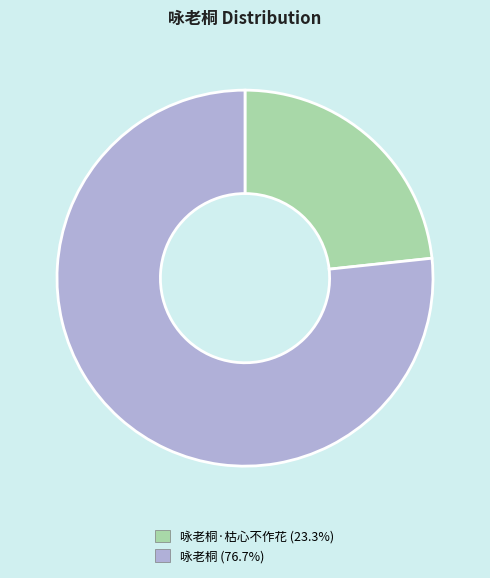

Is there a majority slice in this chart?

Yes